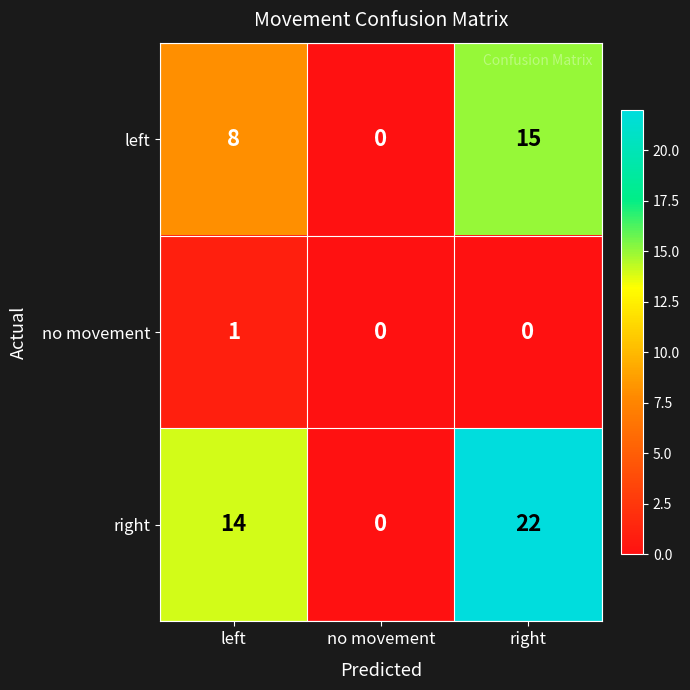

The value of left at no movement is 0. True or false?

True